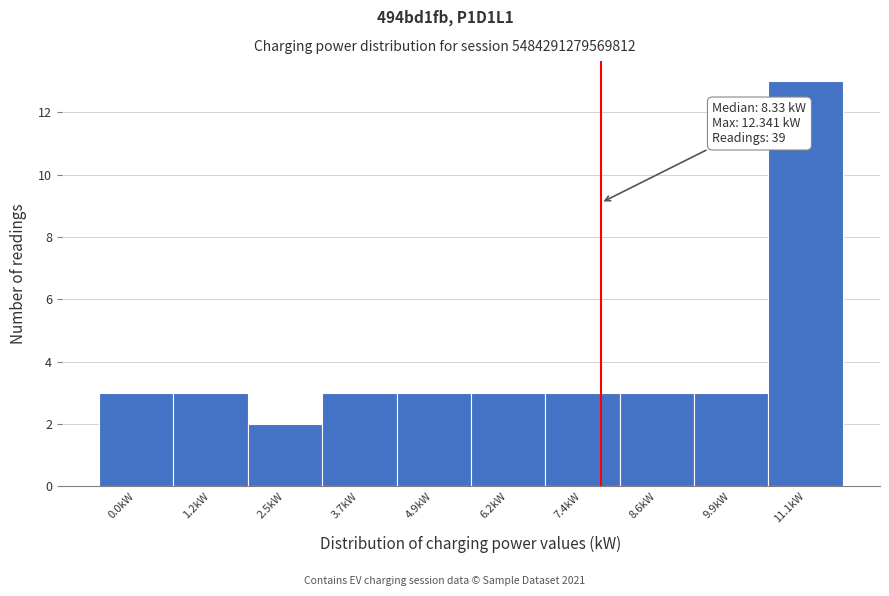

Reading left to right, extract all data points from this chart.

0.0kW=3	1.2kW=3	2.5kW=2	3.7kW=3	4.9kW=3	6.2kW=3	7.4kW=3	8.6kW=3	9.9kW=3	11.1kW=13